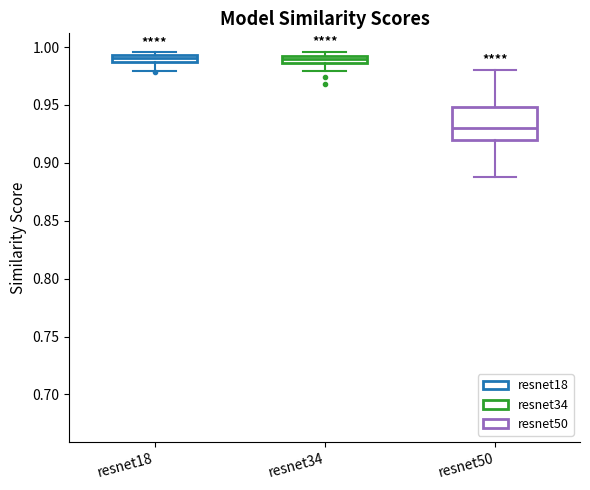

Which box's median line is the lowest?

resnet50